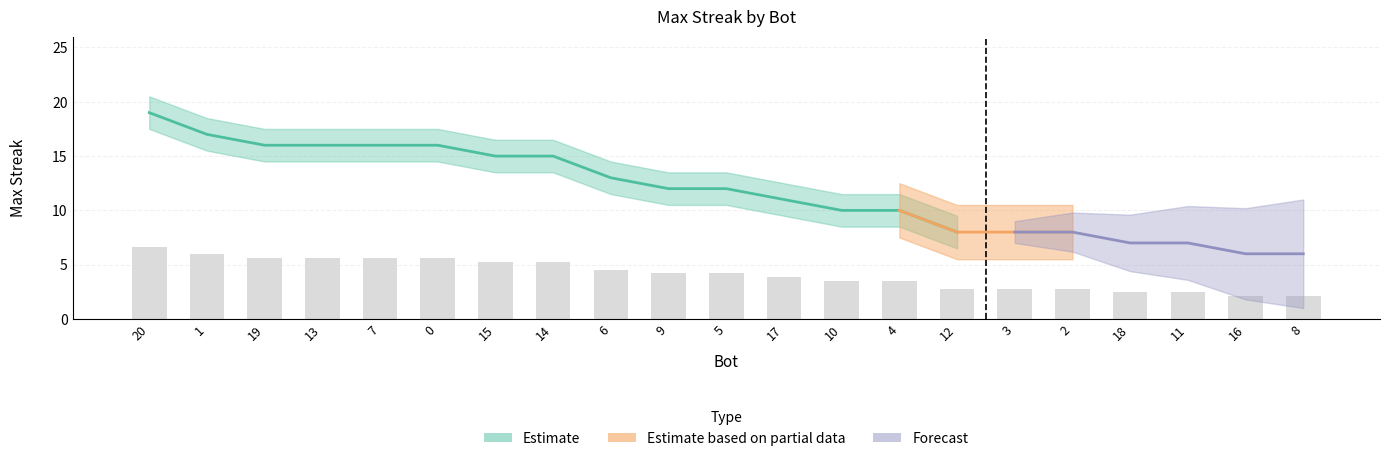

List the labels in order of value, smallest first.

16, 8, 18, 11, 12, 3, 2, 10, 4, 17, 9, 5, 6, 15, 14, 19, 13, 7, 0, 1, 20